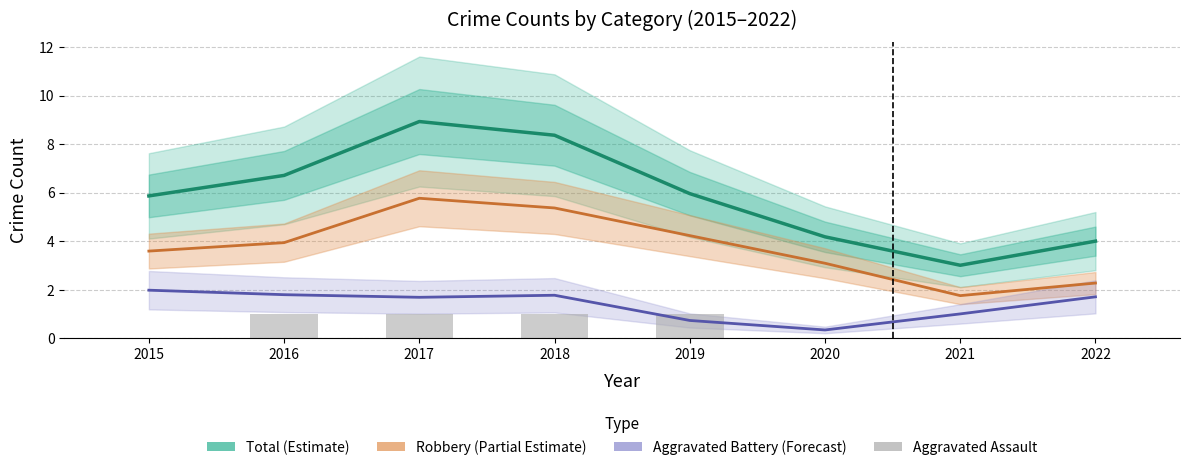

Count the number of data series in this chart.

4